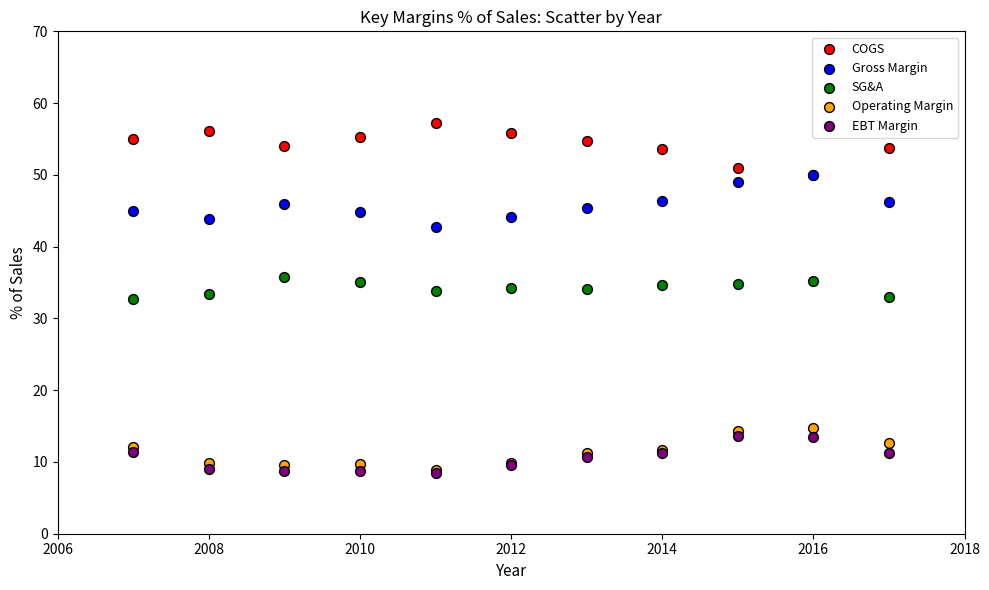

Which series contains the highest Y value?

COGS